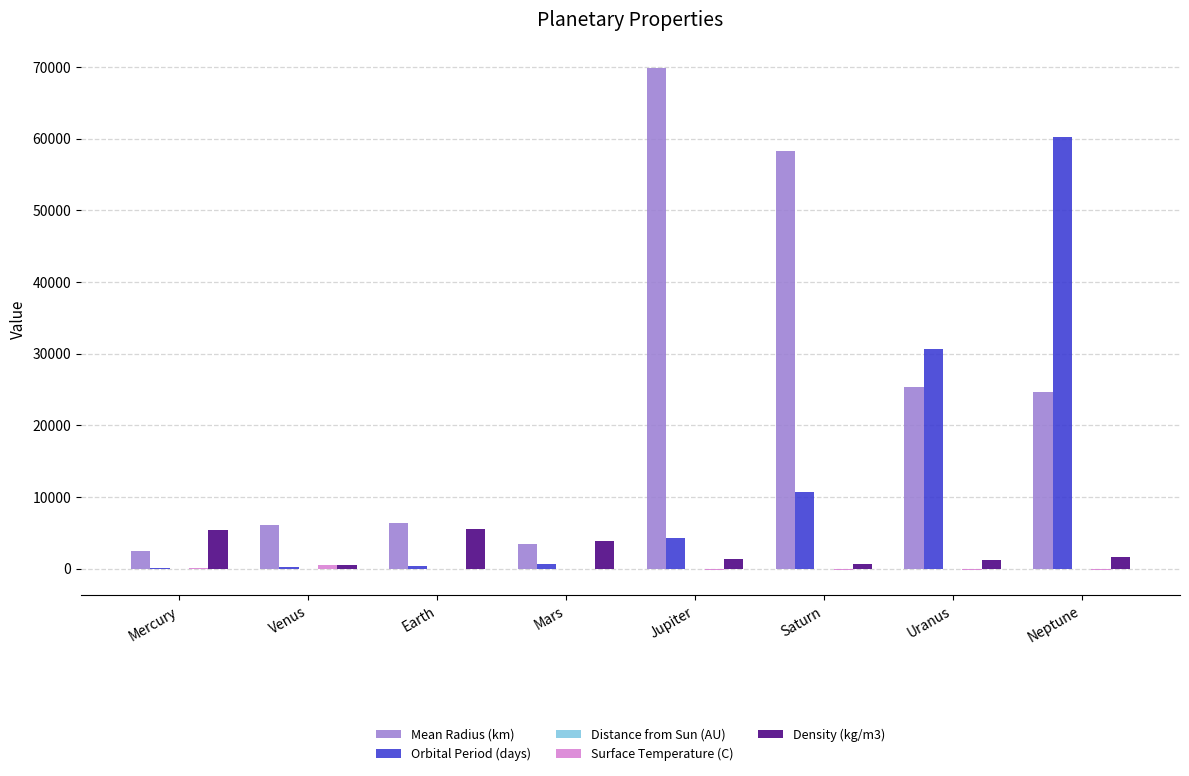

Count the number of data series in this chart.

5